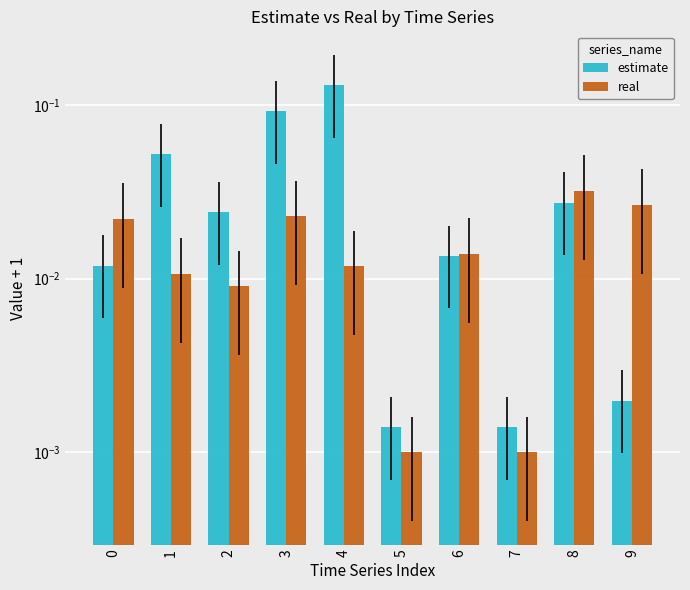

Reading left to right, extract all data points from this chart.

estimate: 0.0	0.1	0.0	0.1	0.1	0.0	0.0	0.0	0.0	0.0
real: 0.0	0.0	0.0	0.0	0.0	0.0	0.0	0.0	0.0	0.0